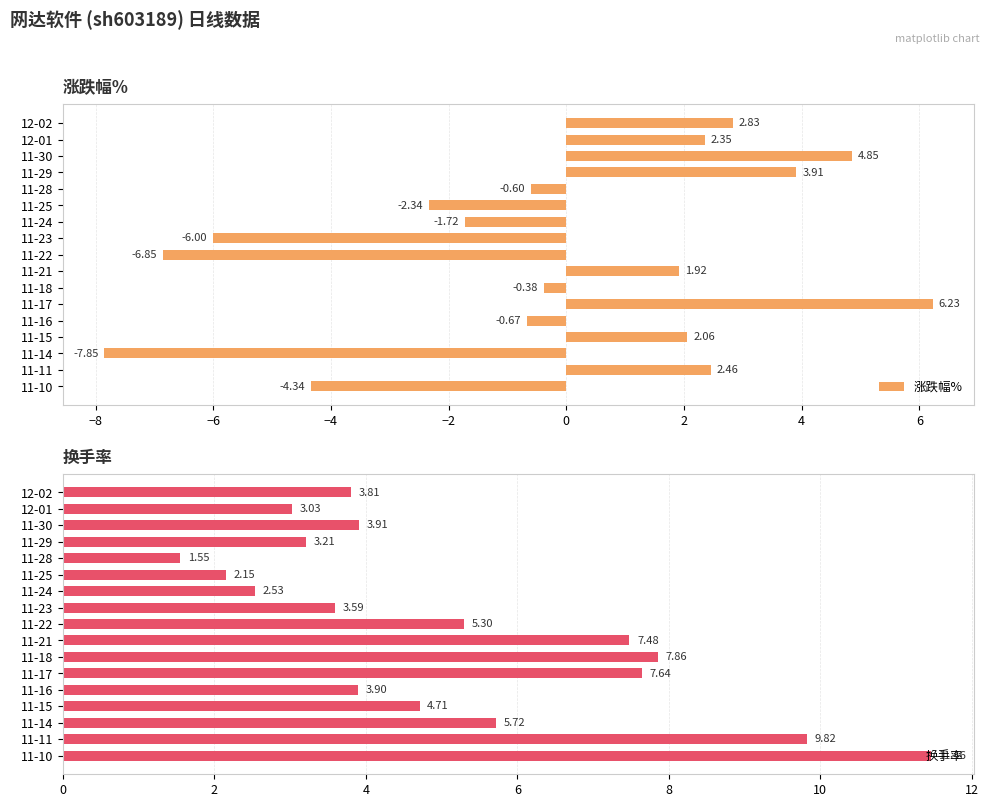

How many groups of bars are there?

17